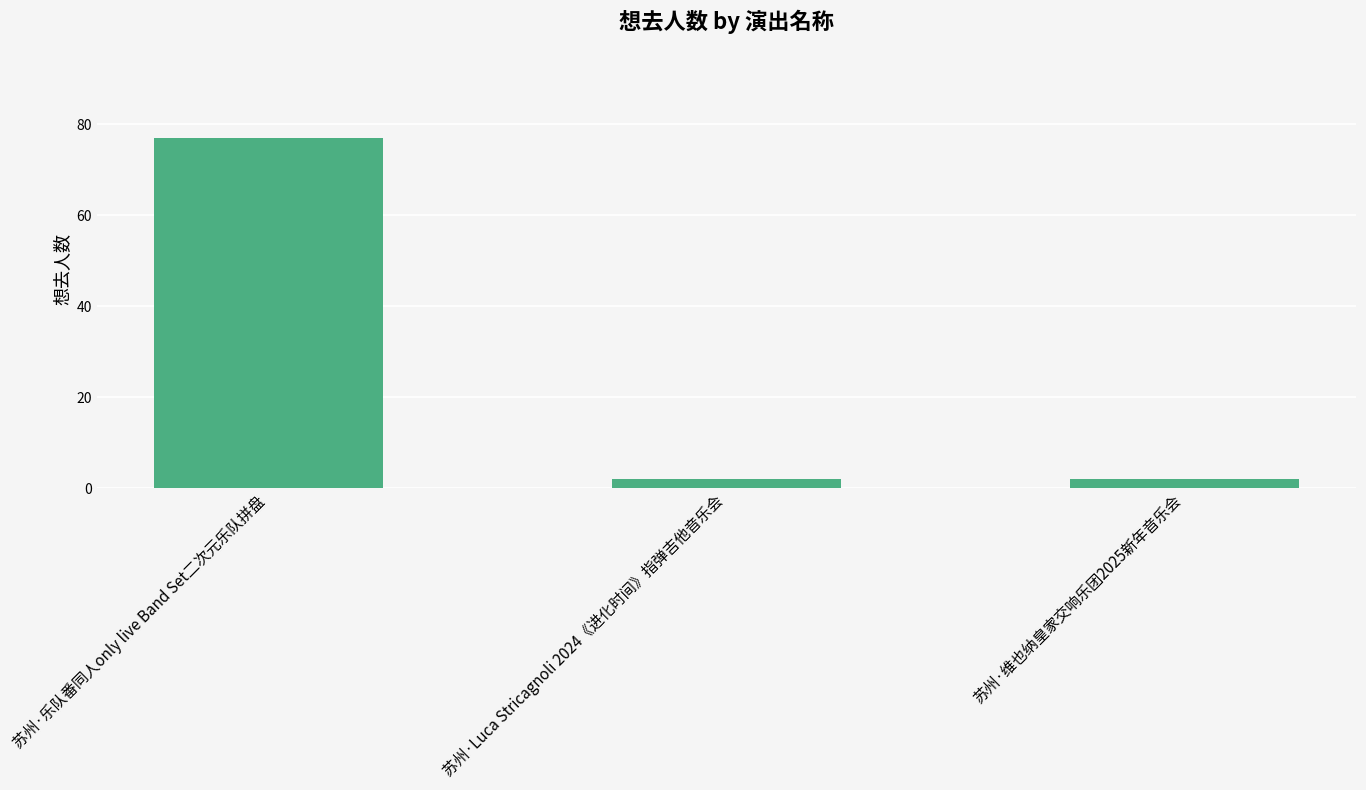

At which category does the chart reach its peak across all series?

苏州·乐队番同人only live Band Set二次元乐队拼盘